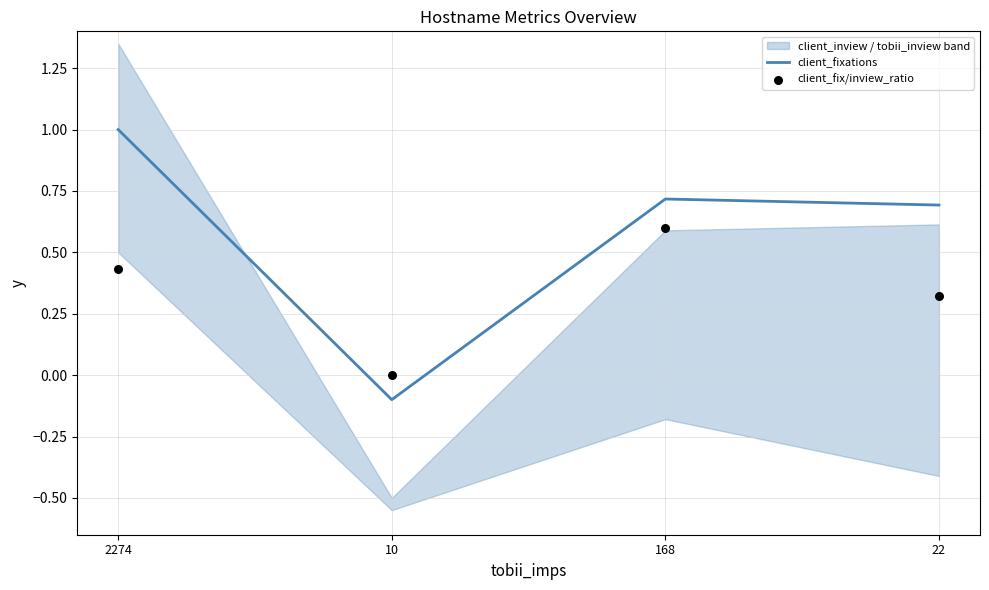

Is the value of client_fix/inview_ratio at 168 greater than the value of client_fixations at 10?

Yes